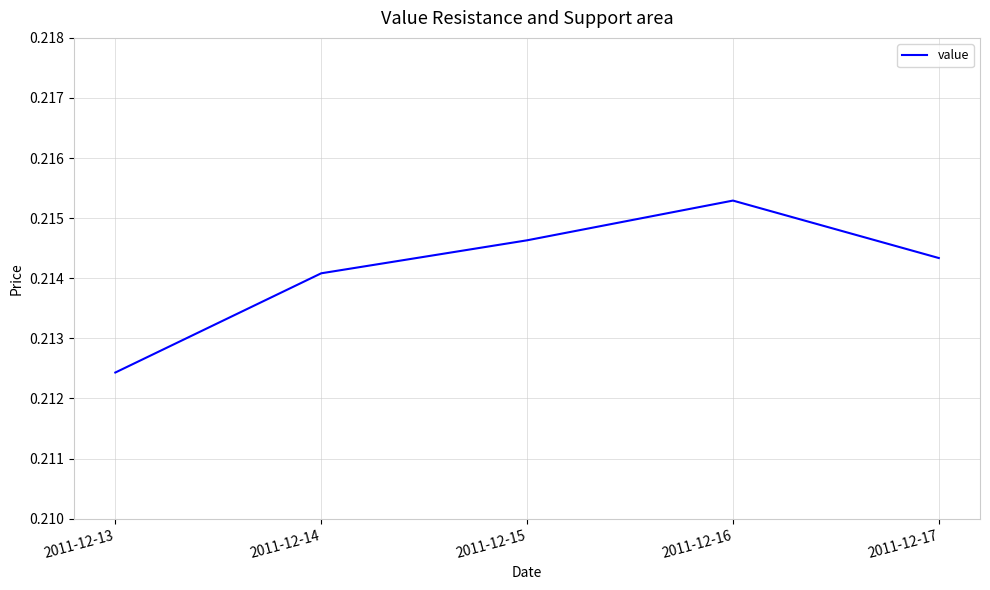

At which category does the chart reach its minimum across all series?

2011-12-13